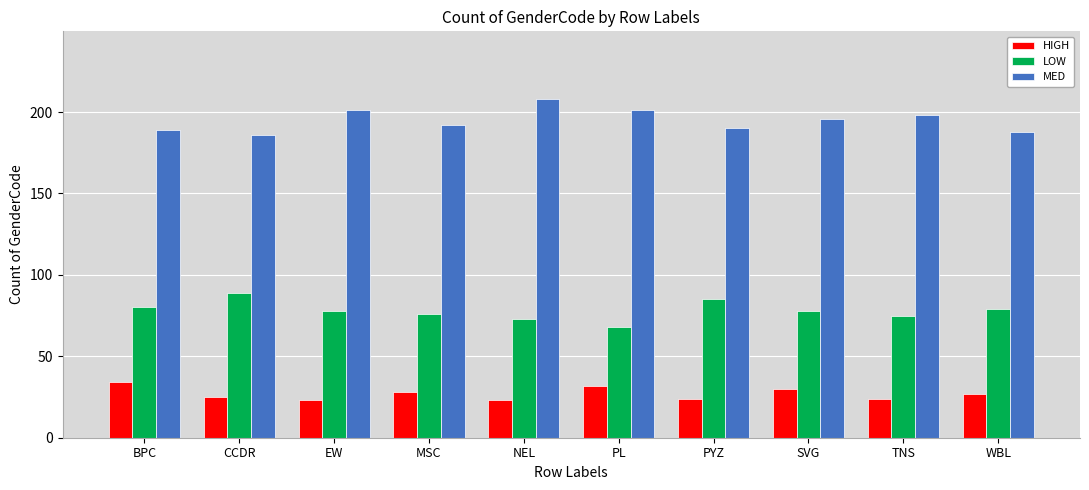

At how many categories does at least one series exceed 165?

10